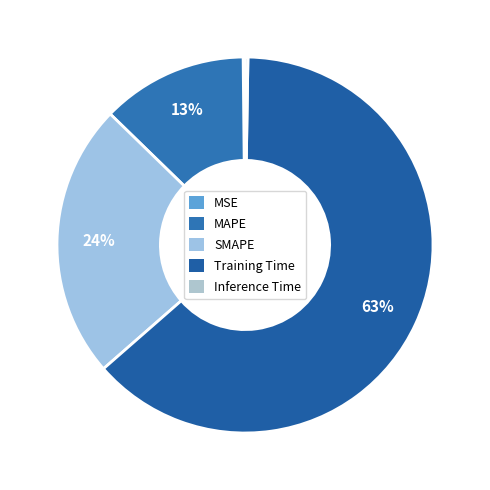

The MAPE slice represents 22% of the pie. True or false?

False